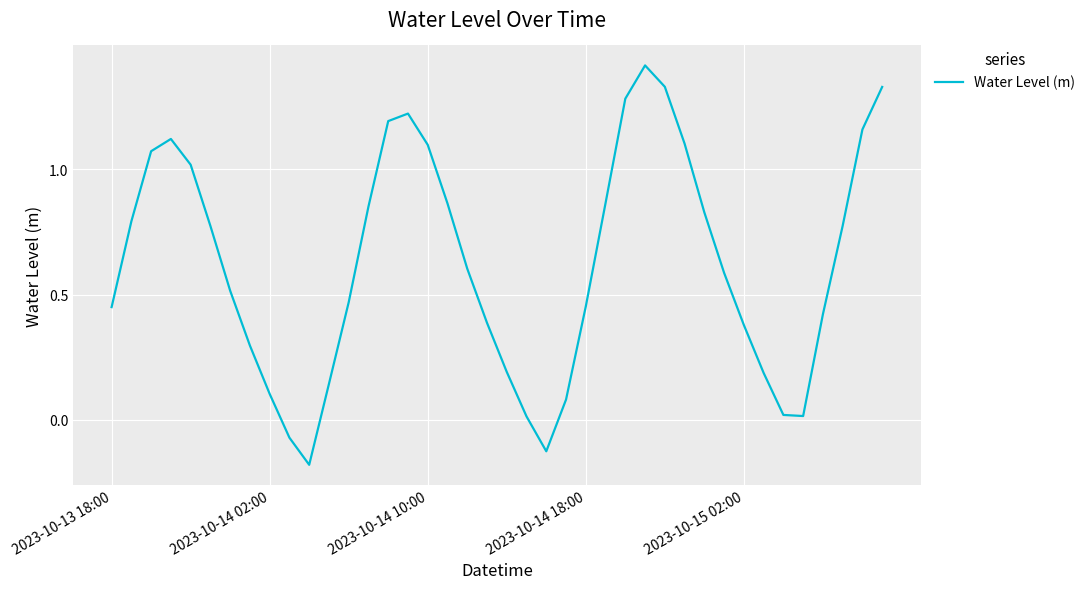

How many values are below 0?

3